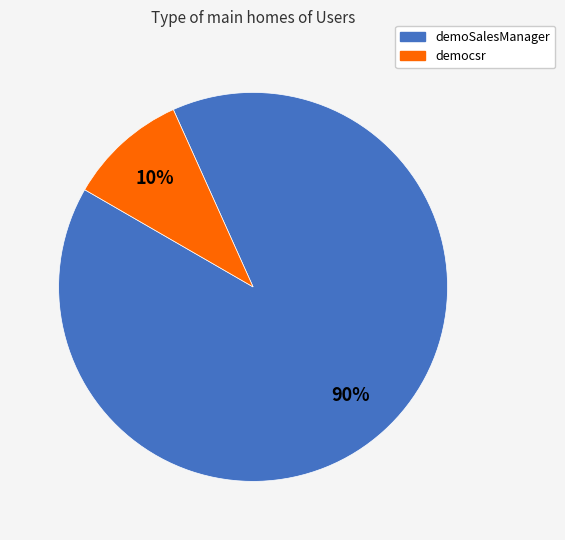

What percentage is the demoSalesManager slice, to the nearest percent?

90%